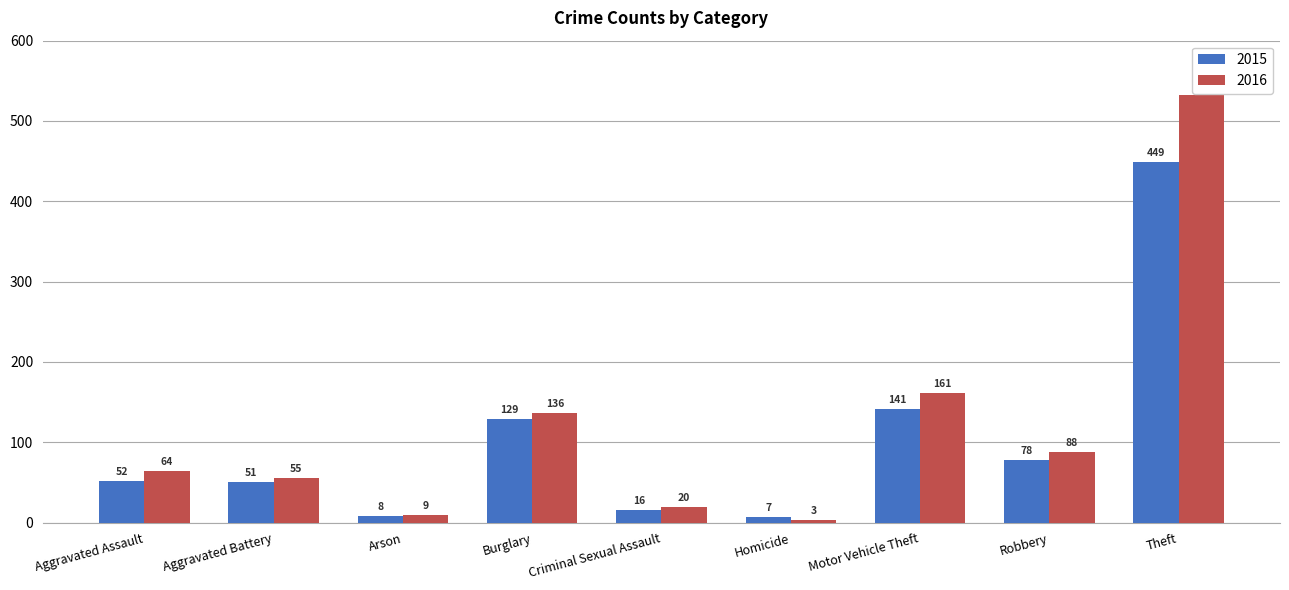

At how many categories does at least one series exceed 11?

7